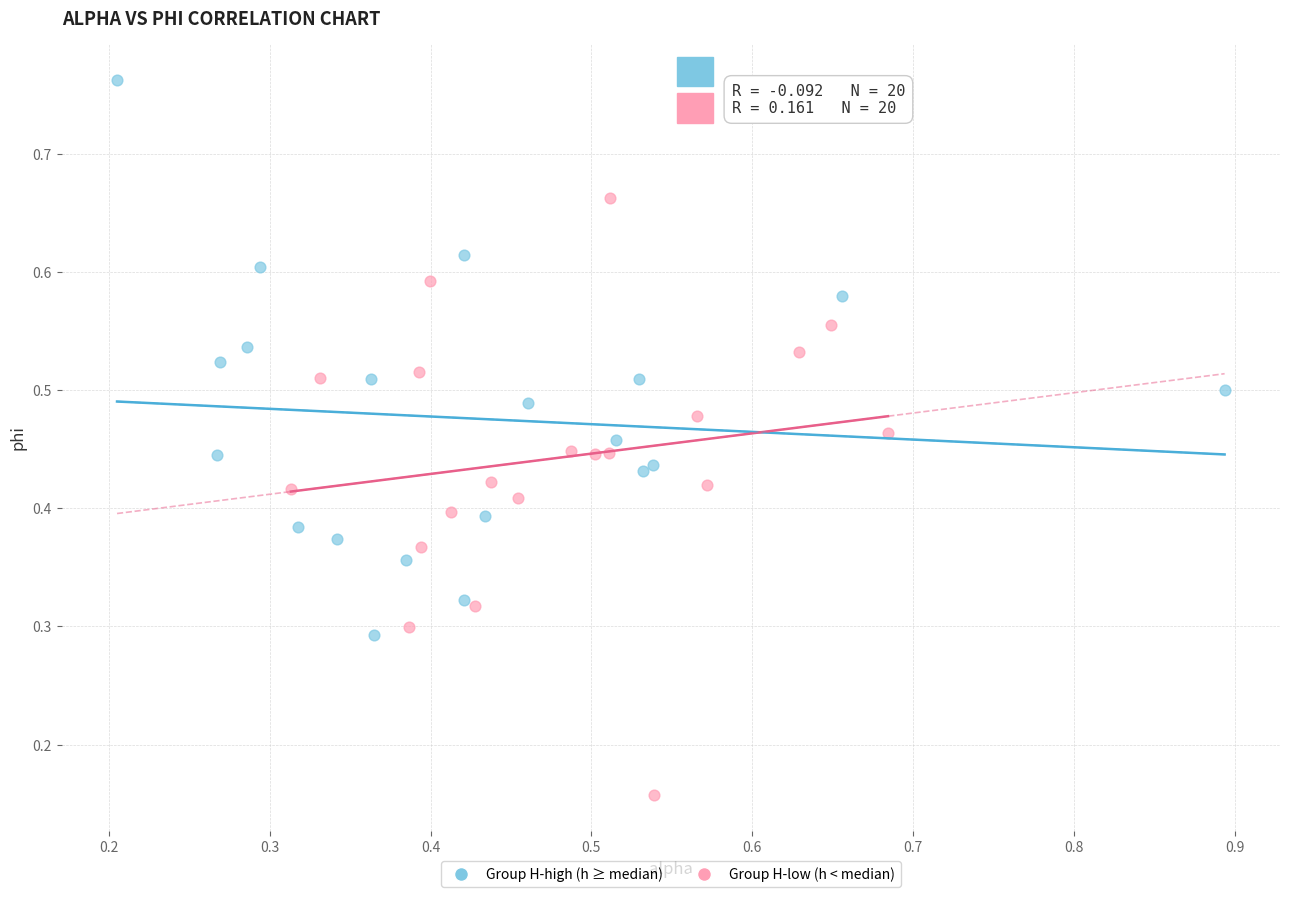

Which series contains the highest Y value?

Group H-high (h ≥ median)